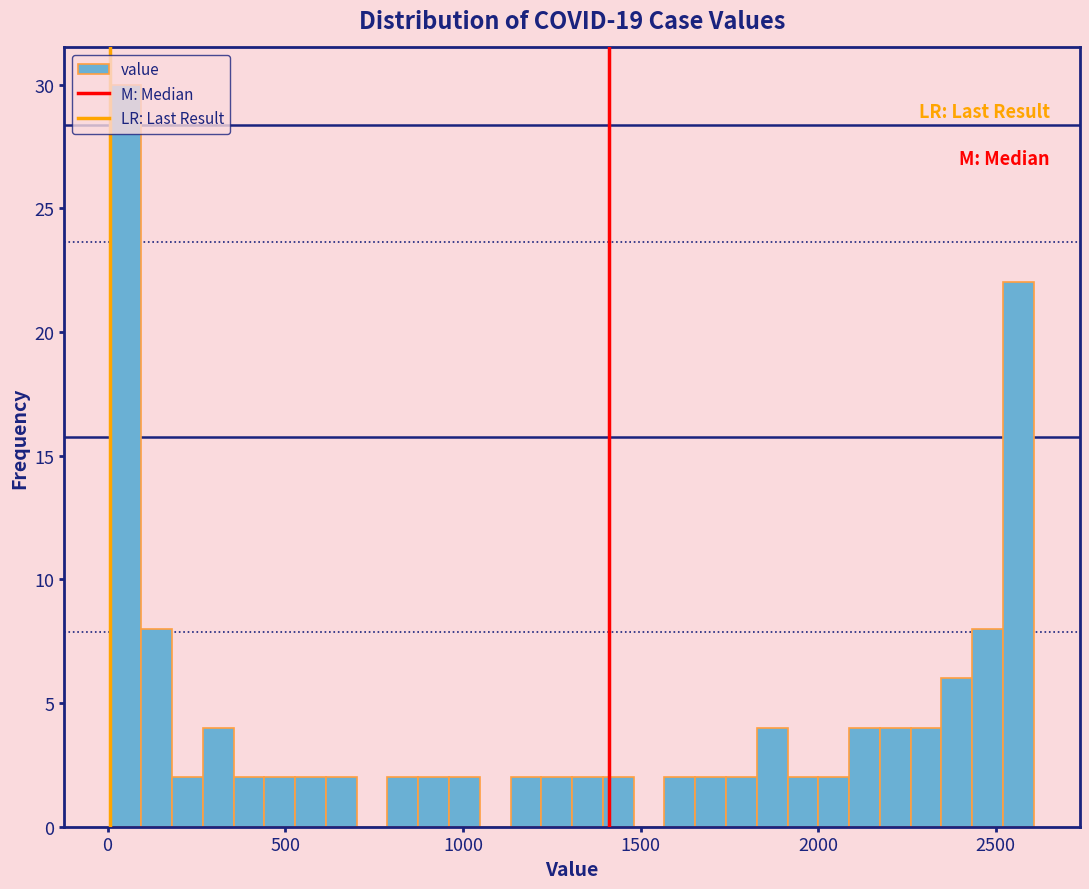

Around what value on the x-axis is the tallest bar? Give the approximate position of its centre, as read against the axis.

50